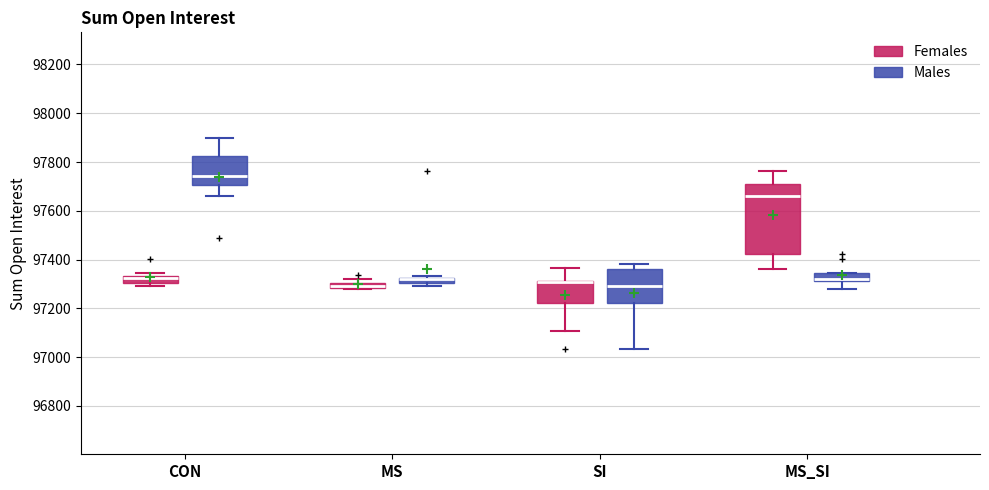

Where is the lower edge of the box for SI (Males) on the y-axis? The values are not printed on the chart, so give them approximately, as read against the axis.

97220